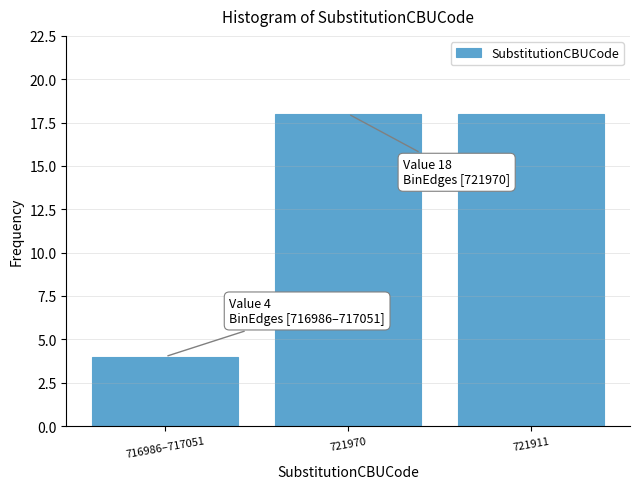

Reading left to right, extract all data points from this chart.

716986–717051=4	721970=18	721911=18